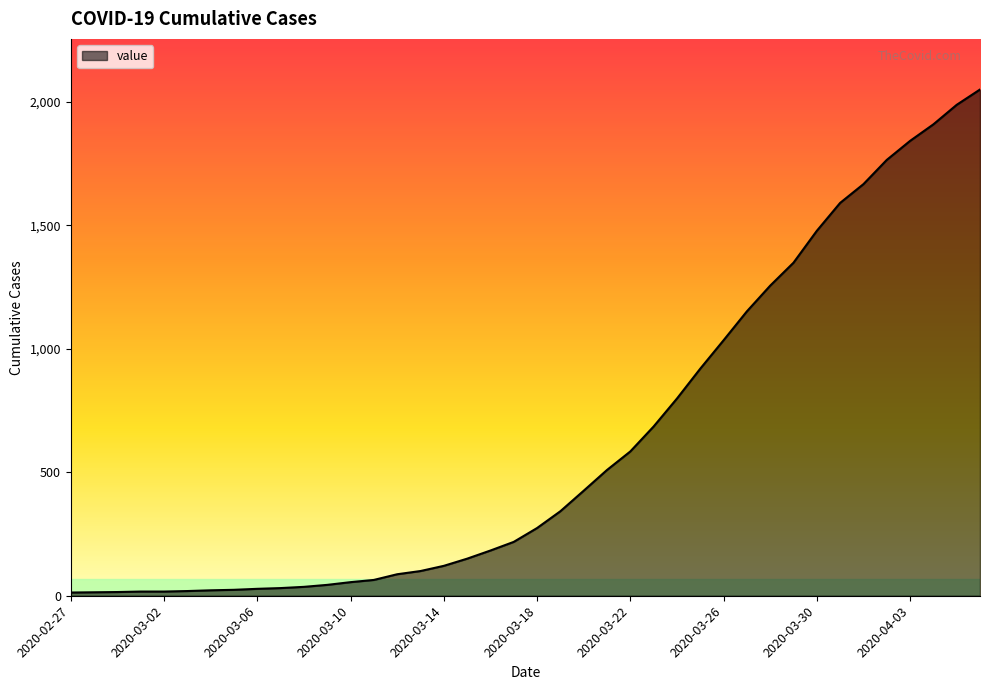

What is the difference between the maximum and minimum values?

2036